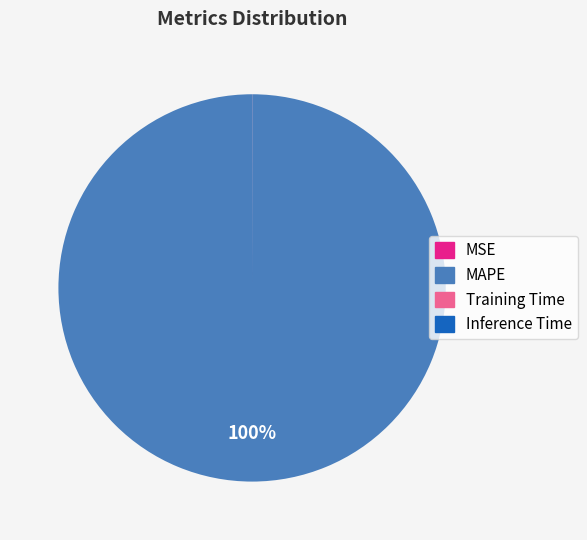

To the nearest percent, what percentage of the pie is MAPE?

100%